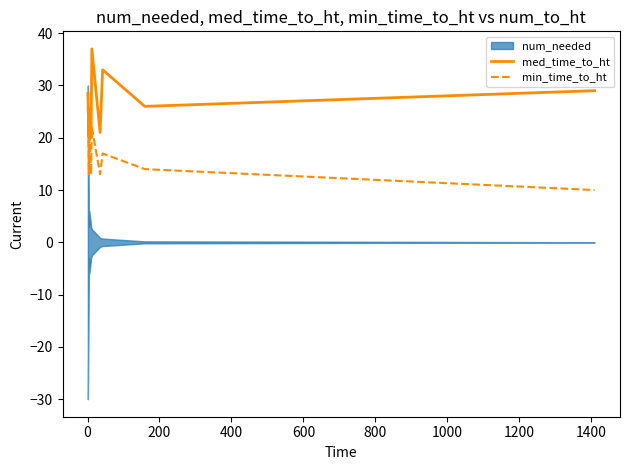

True or false: med_time_to_ht and min_time_to_ht intersect in this chart.

False